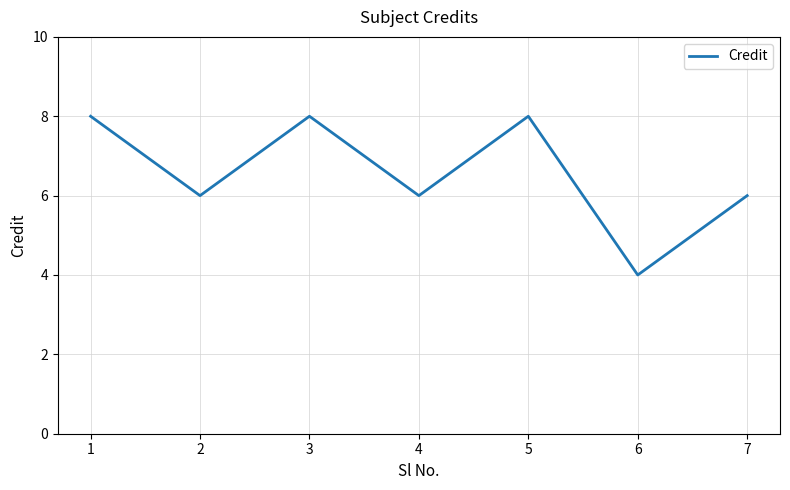

What is the change in value from 2 to 3?

+2